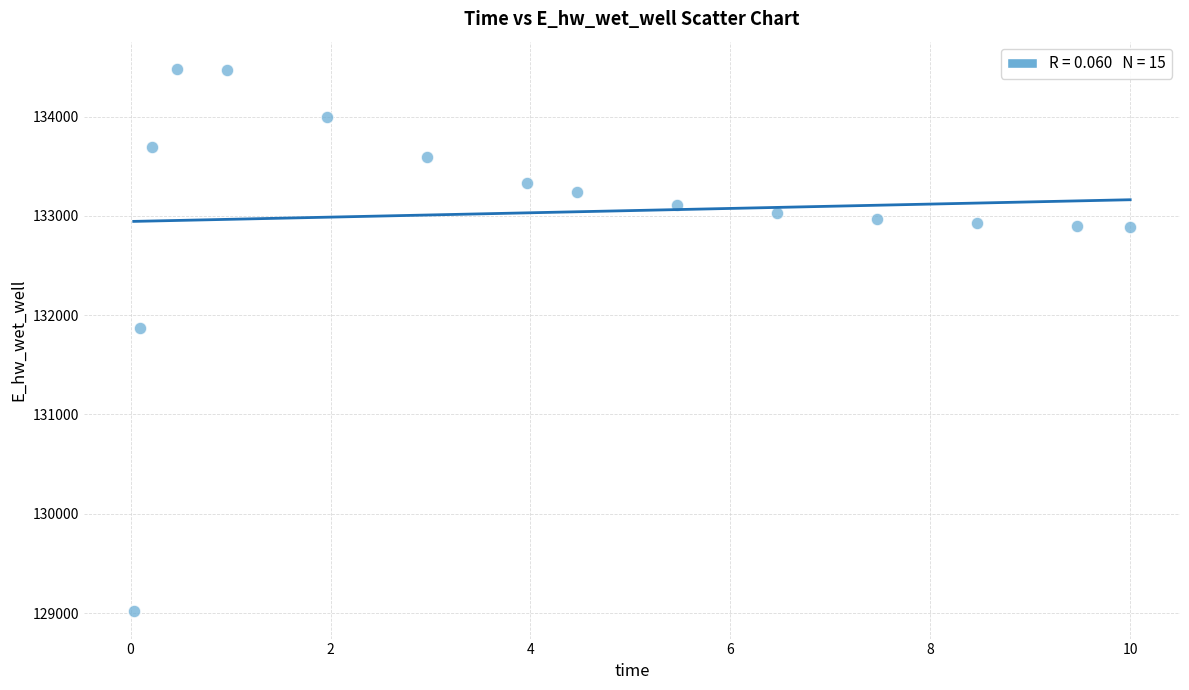

What is the range of Y values (max minus min)?

5466.1